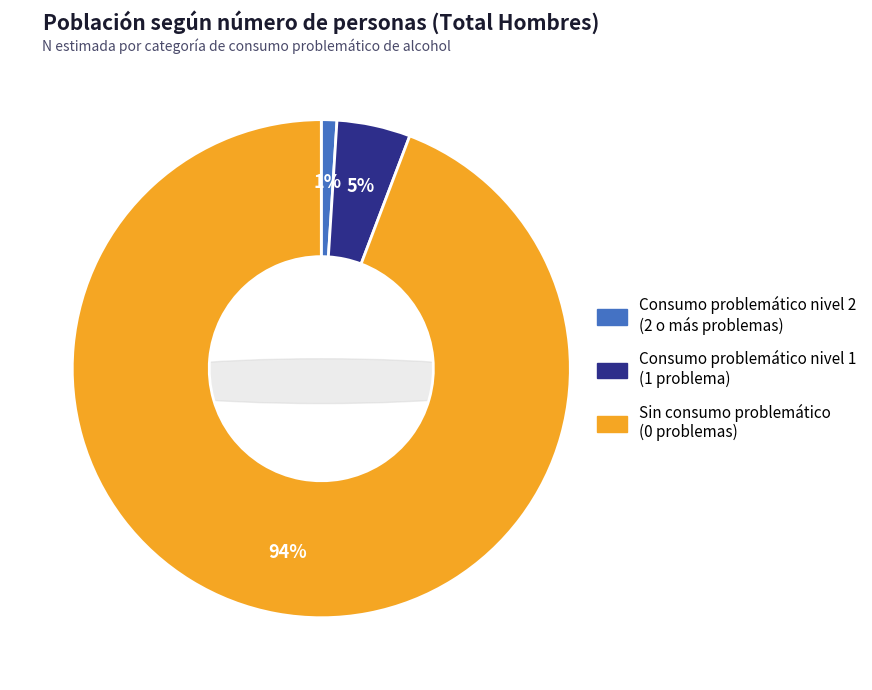

How many slices are in this pie chart?

3